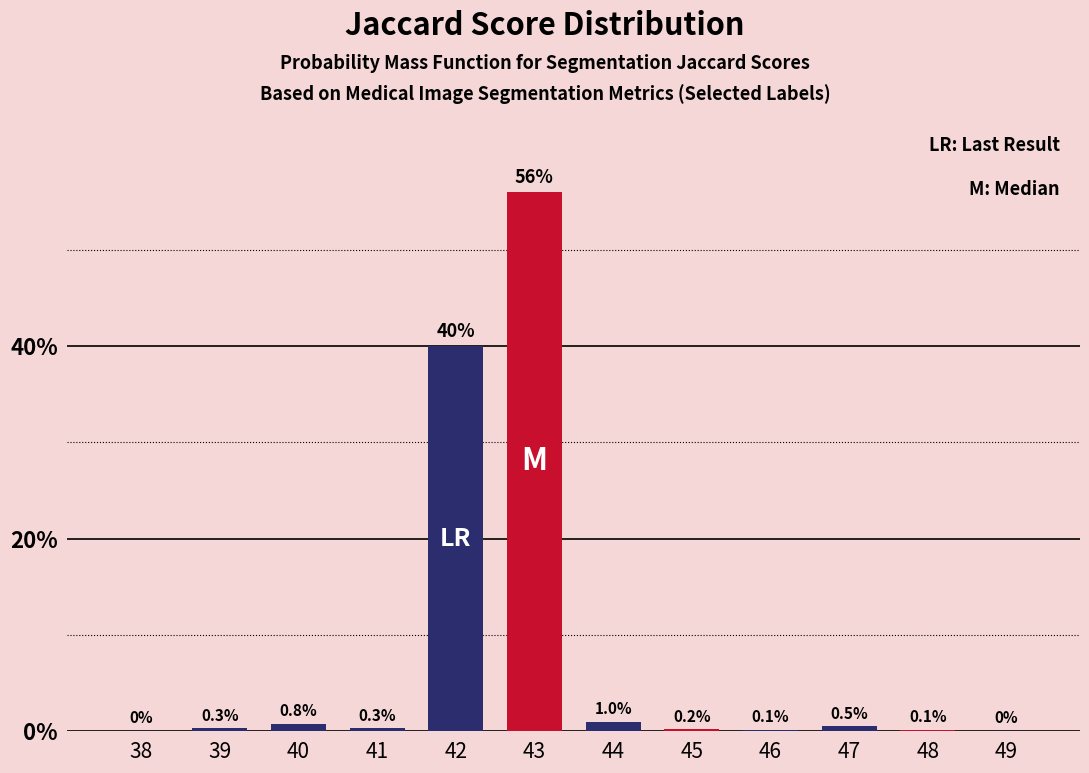

Are the bars horizontal?

No